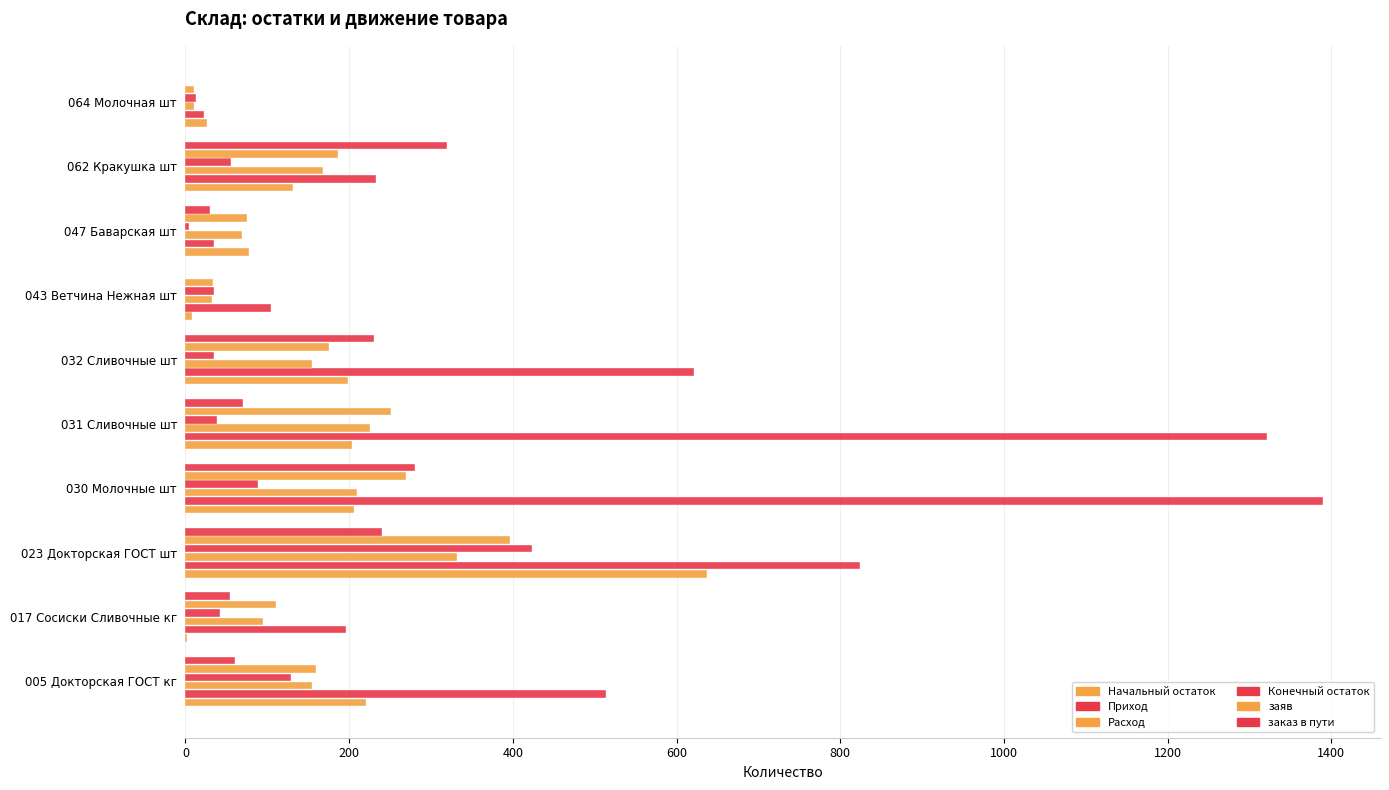

Count the number of data series in this chart.

6